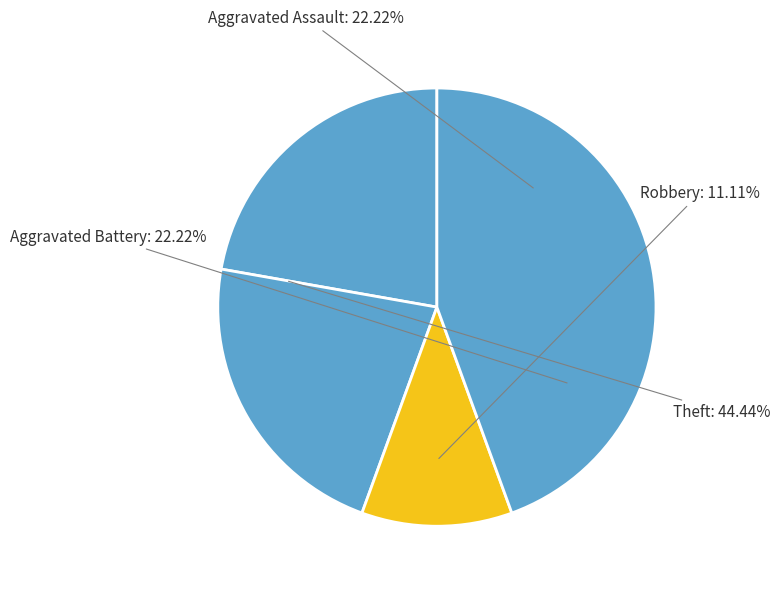

Which has a higher value, Theft or Aggravated Battery?

Theft